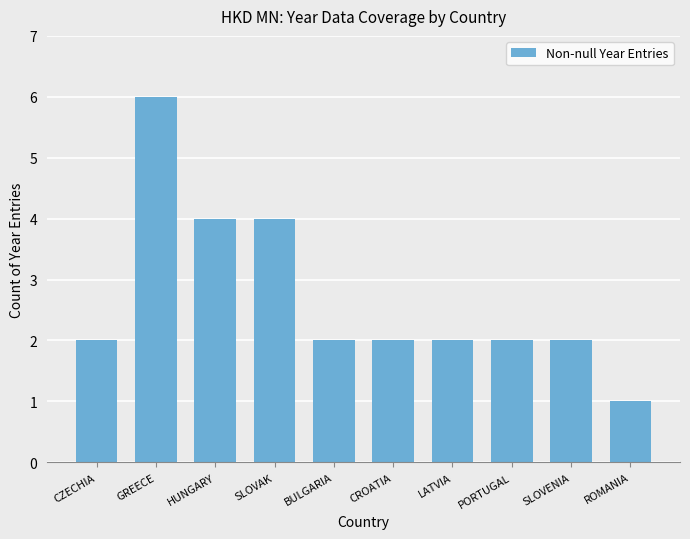

Reading left to right, extract all data points from this chart.

CZECHIA=2	GREECE=6	HUNGARY=4	SLOVAK=4	BULGARIA=2	CROATIA=2	LATVIA=2	PORTUGAL=2	SLOVENIA=2	ROMANIA=1